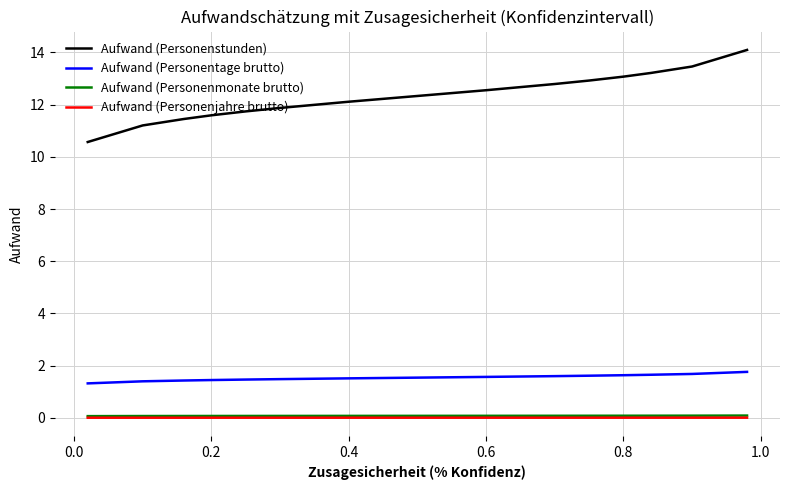

Which series has the largest range (max minus min)?

Aufwand (Personenstunden)